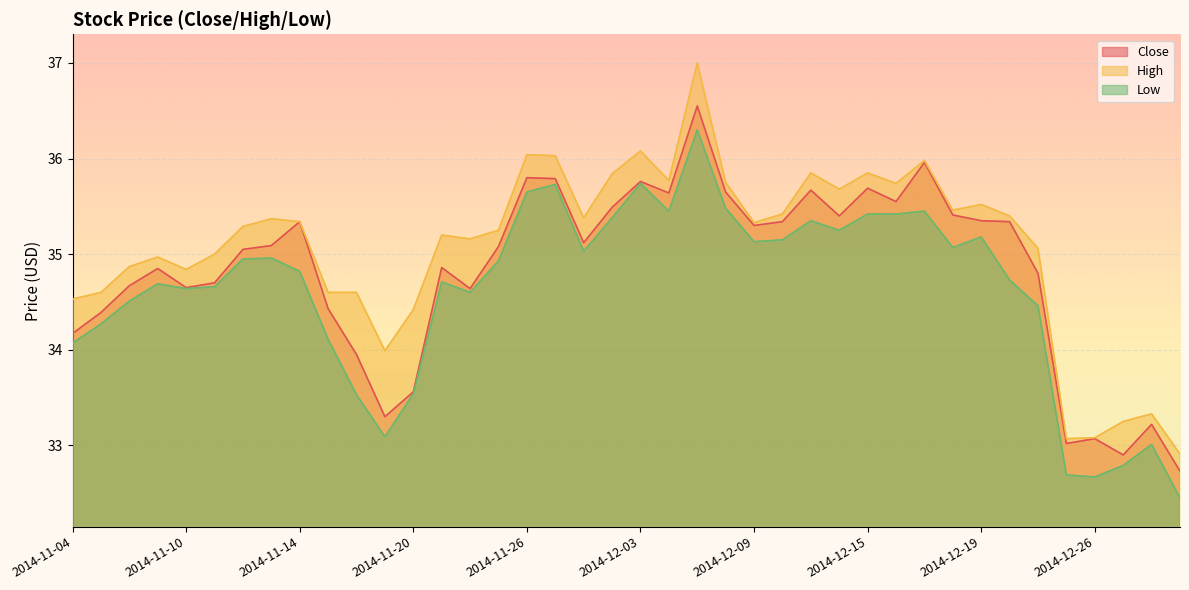

Which has a higher value, 2014-11-17 or 2014-12-19?

2014-12-19